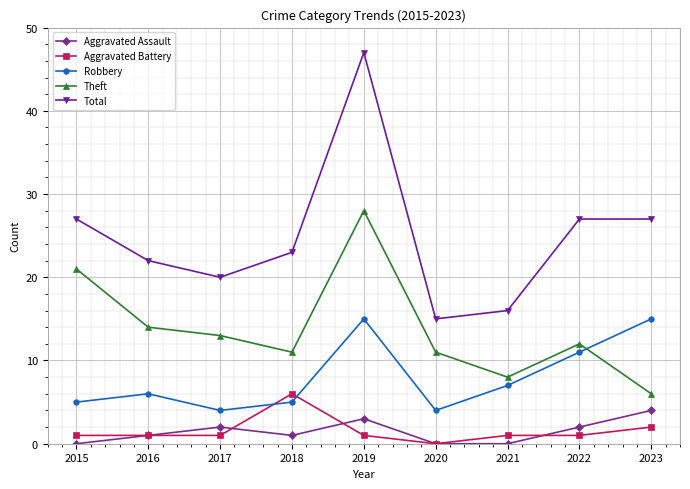

How many interior local valleys does the Theft series have?

2